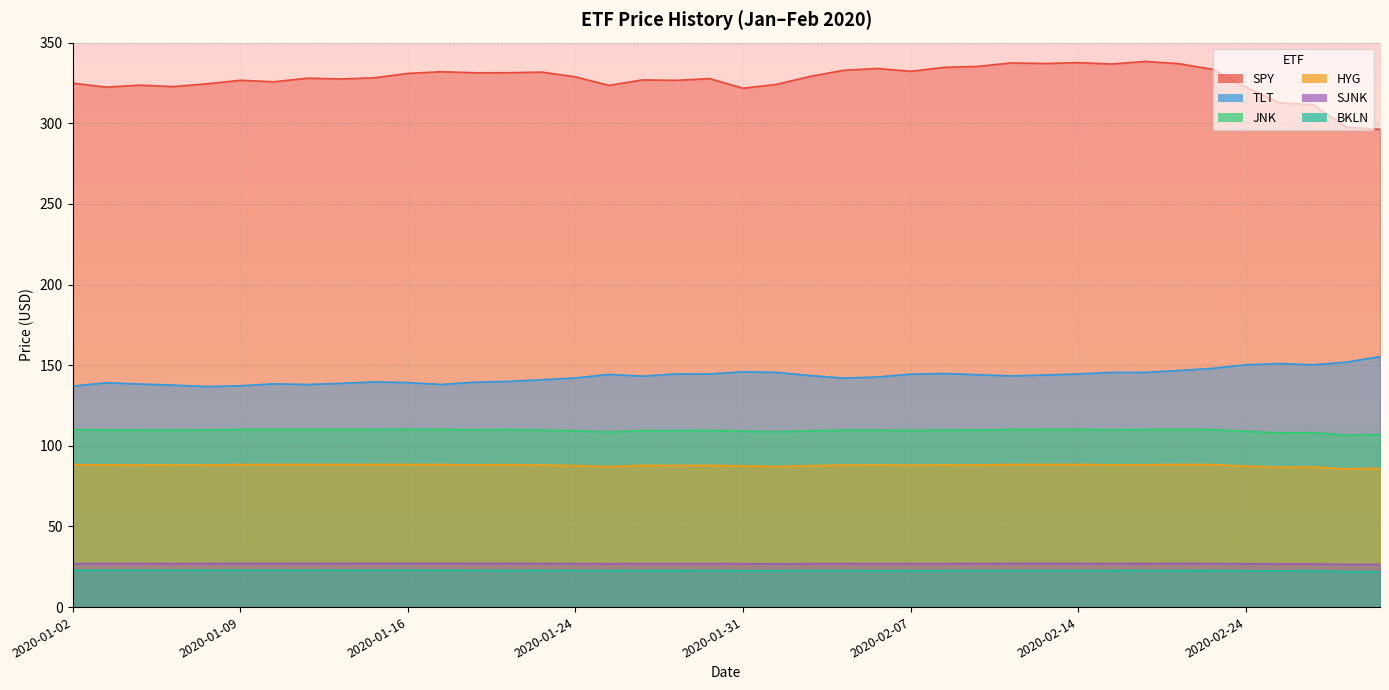

Rank the series at 2020-01-15 from lowest to highest value.

BKLN, SJNK, HYG, JNK, TLT, SPY